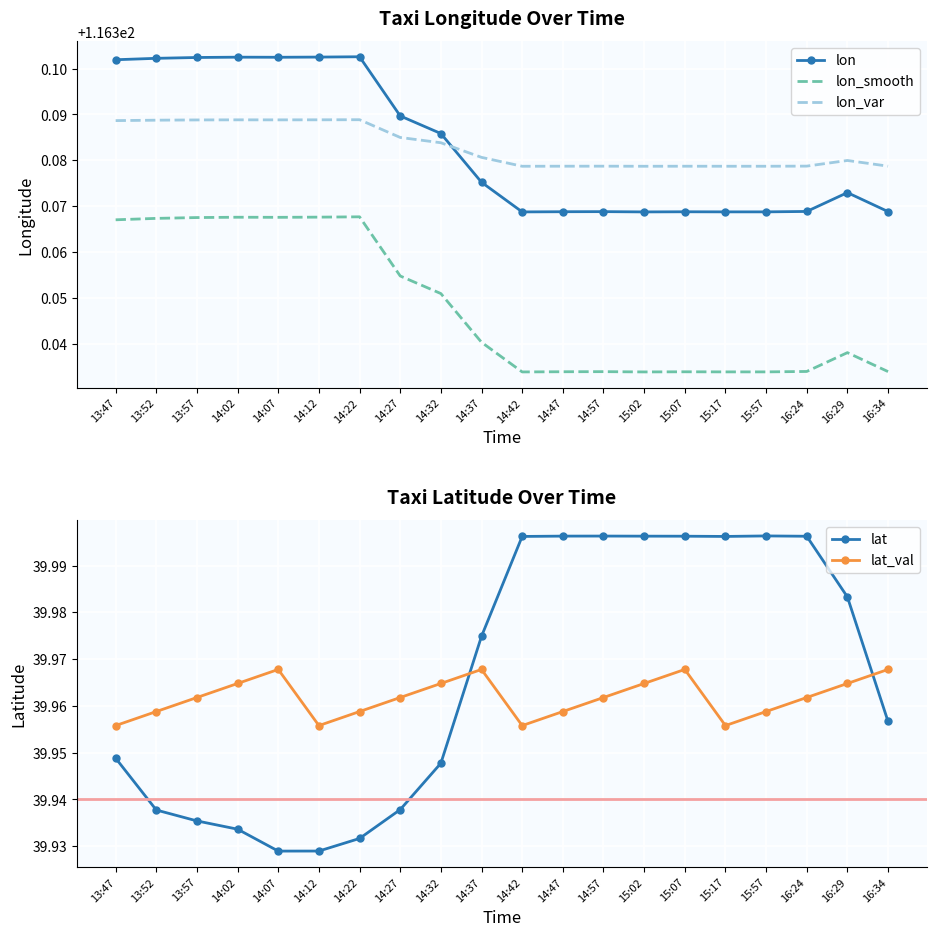

Count the lat_val values in the range 39 to 40.

20